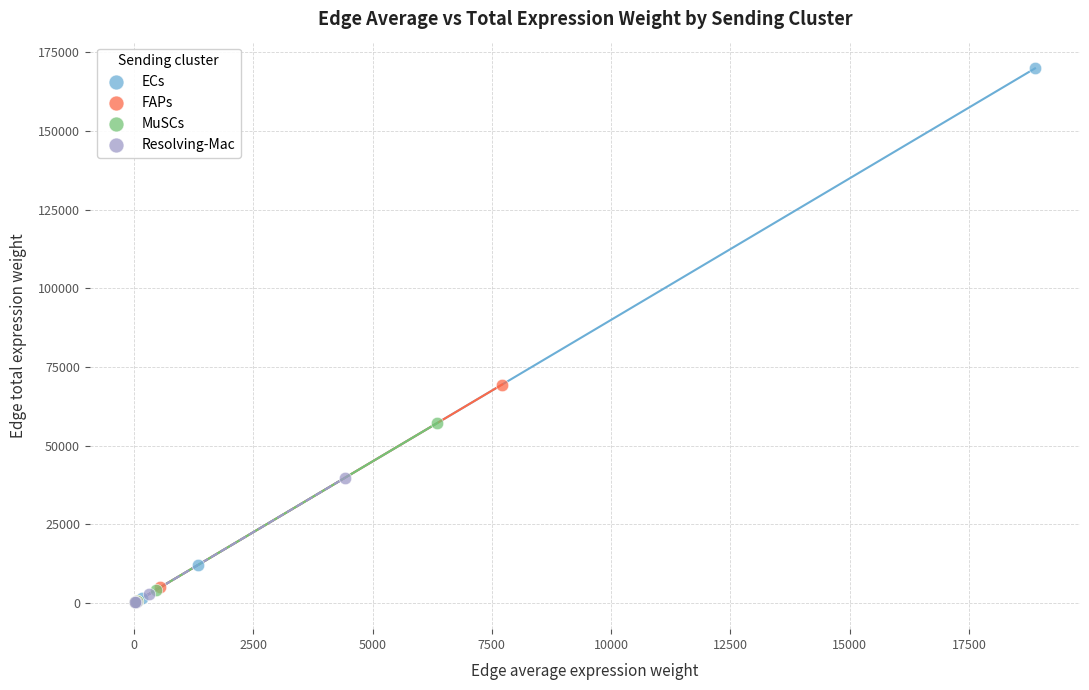

Which series contains the highest Y value?

ECs